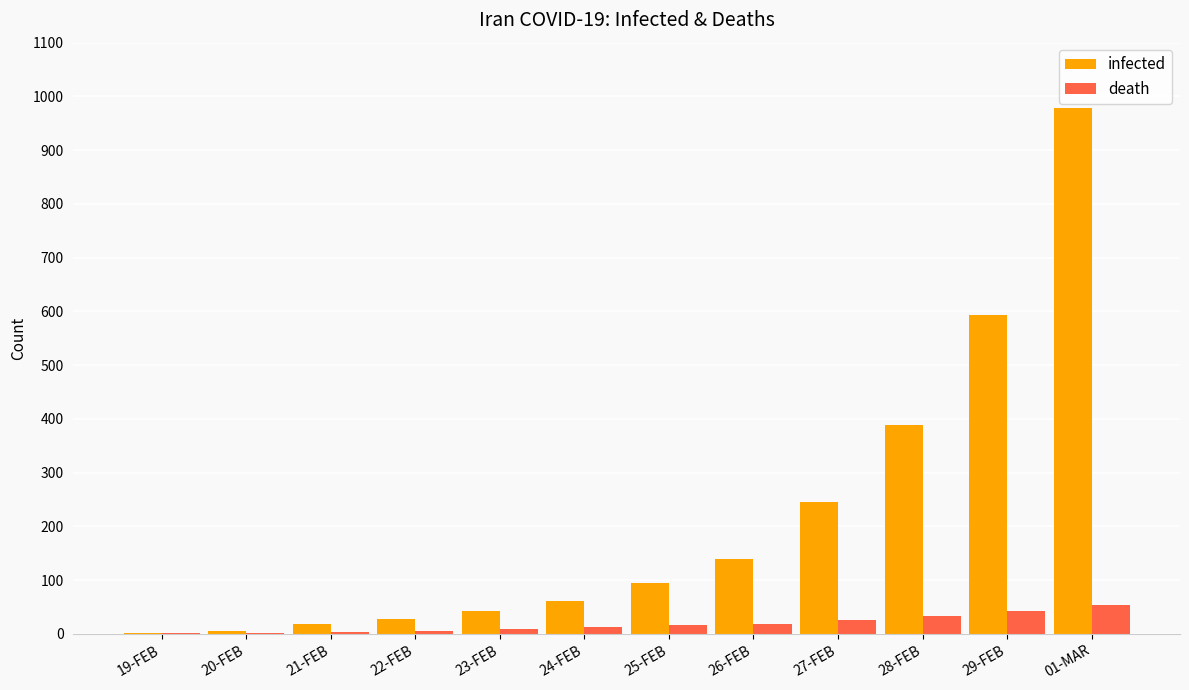

At which category is the sum across all series the highest?

01-MAR